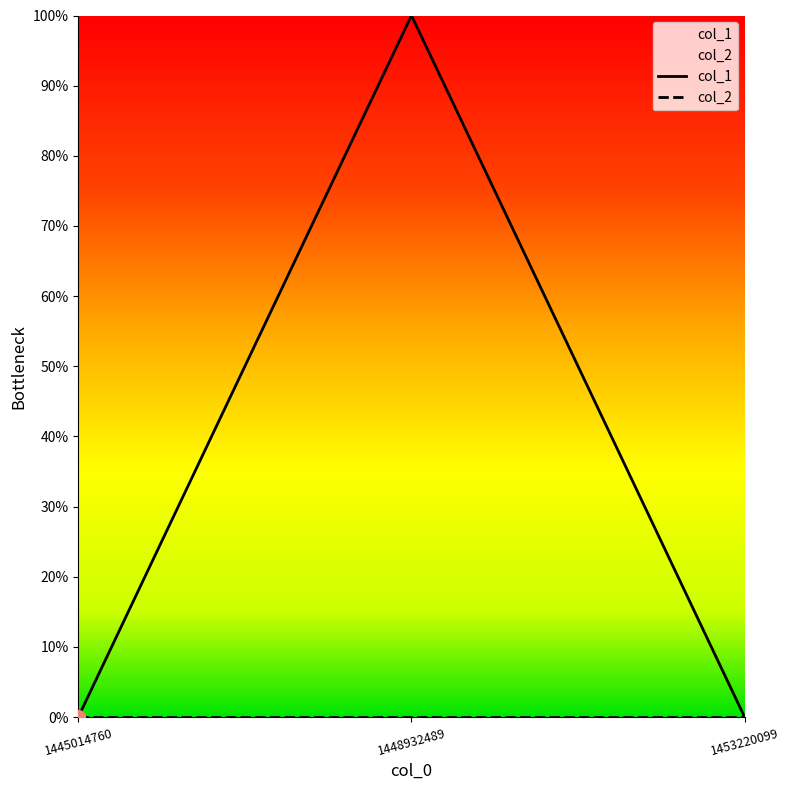

The value at 1453220099 is 0. True or false?

True